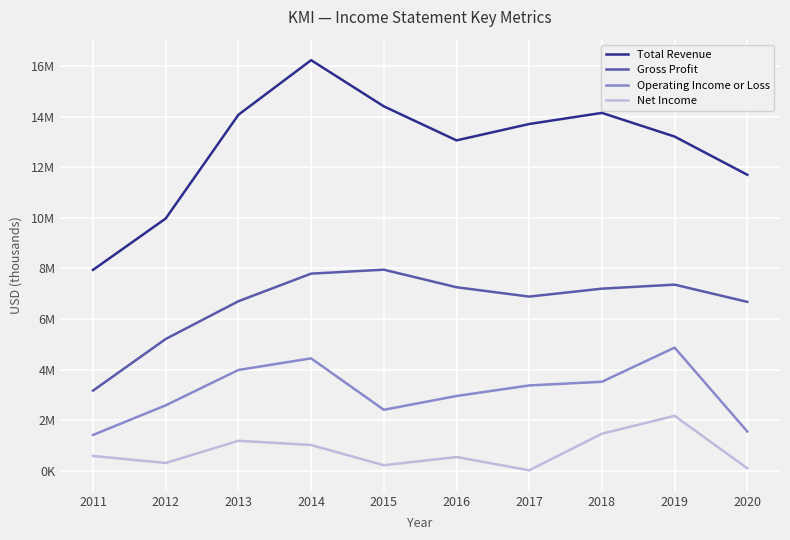

What are all the series names shown in the legend?

Total Revenue, Gross Profit, Operating Income or Loss, Net Income